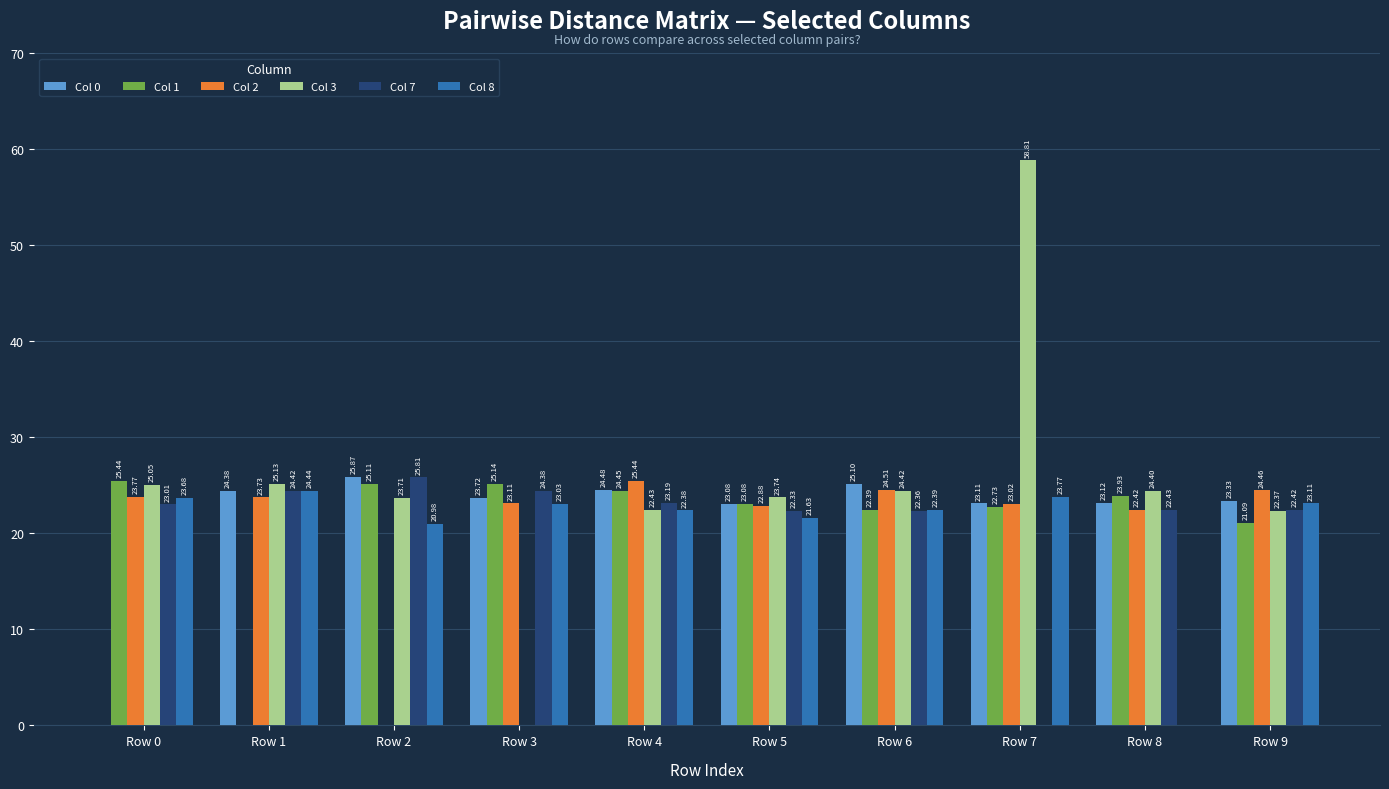

How many values in the Col 3 series exceed 24?

5